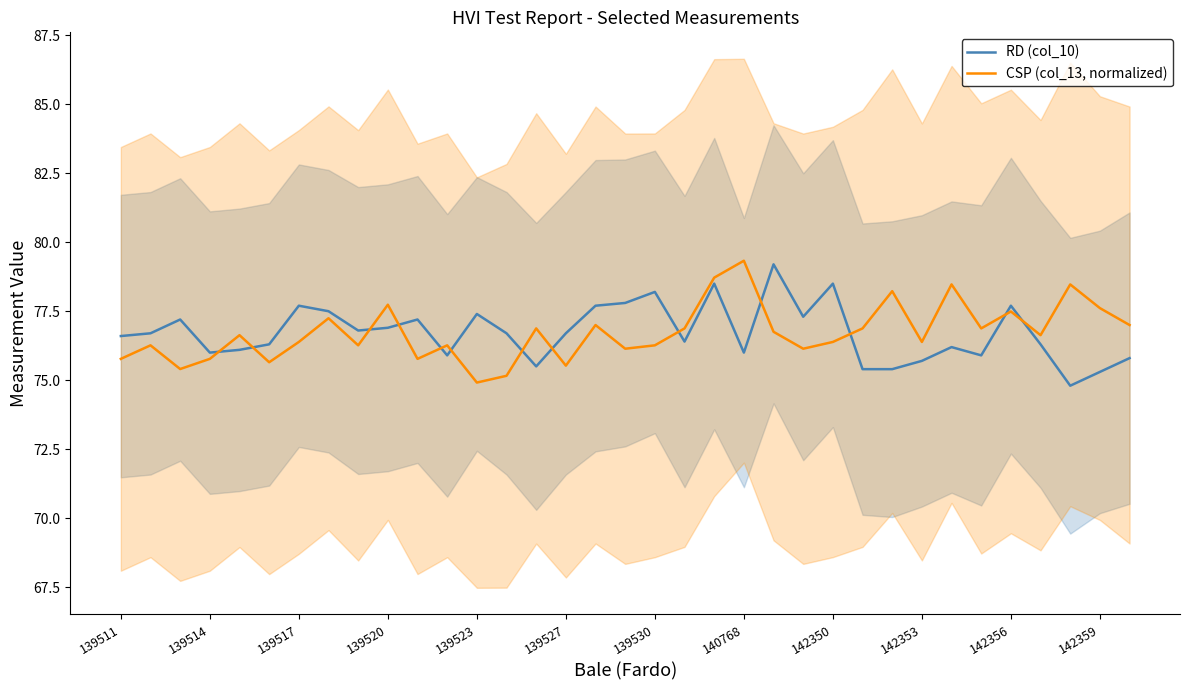

How many series are shown in this chart?

2